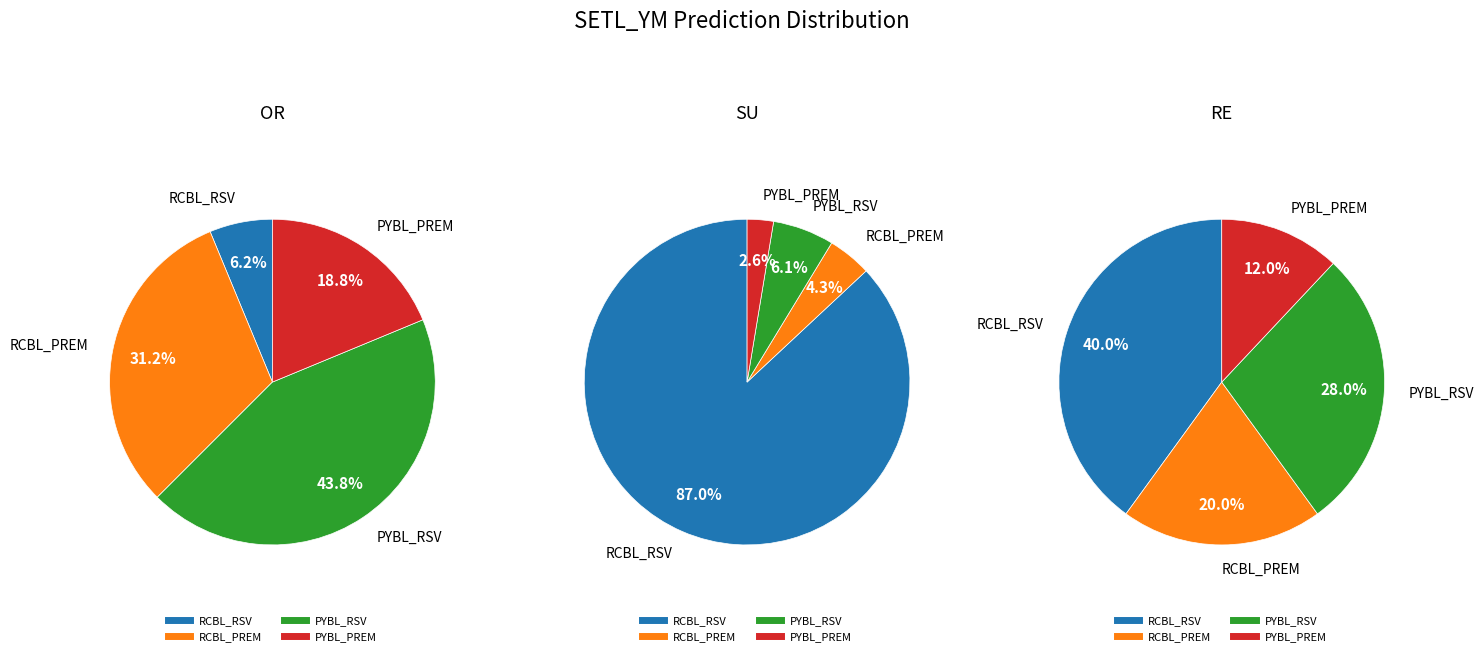

To the nearest percent, what is the difference between the largest and smallest slice percentages?

28%